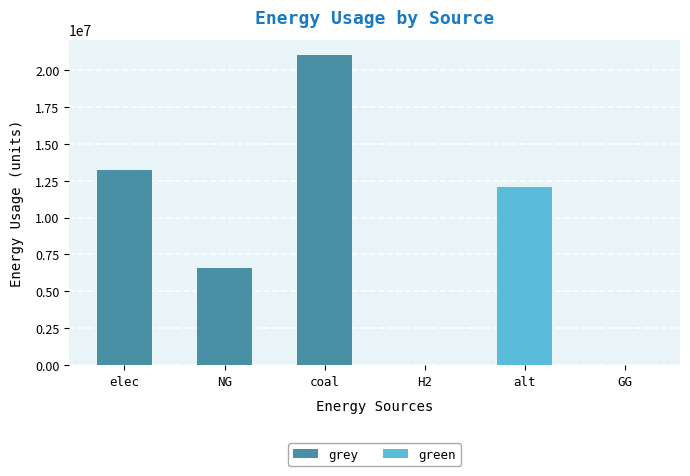

What position from the right is alt?

2